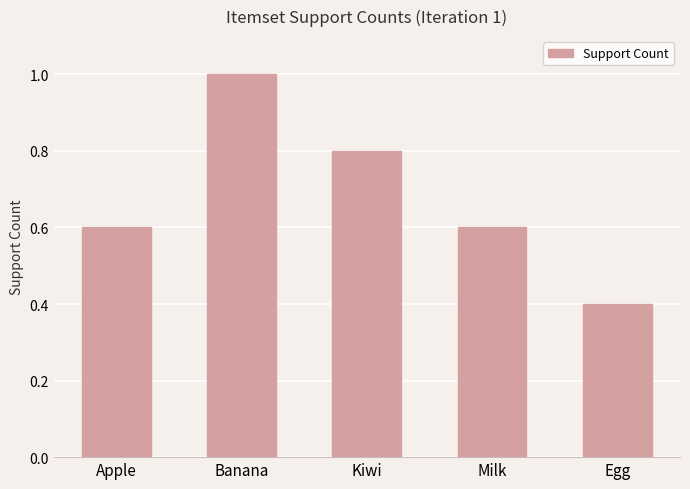

Does the chart contain any negative values?

No